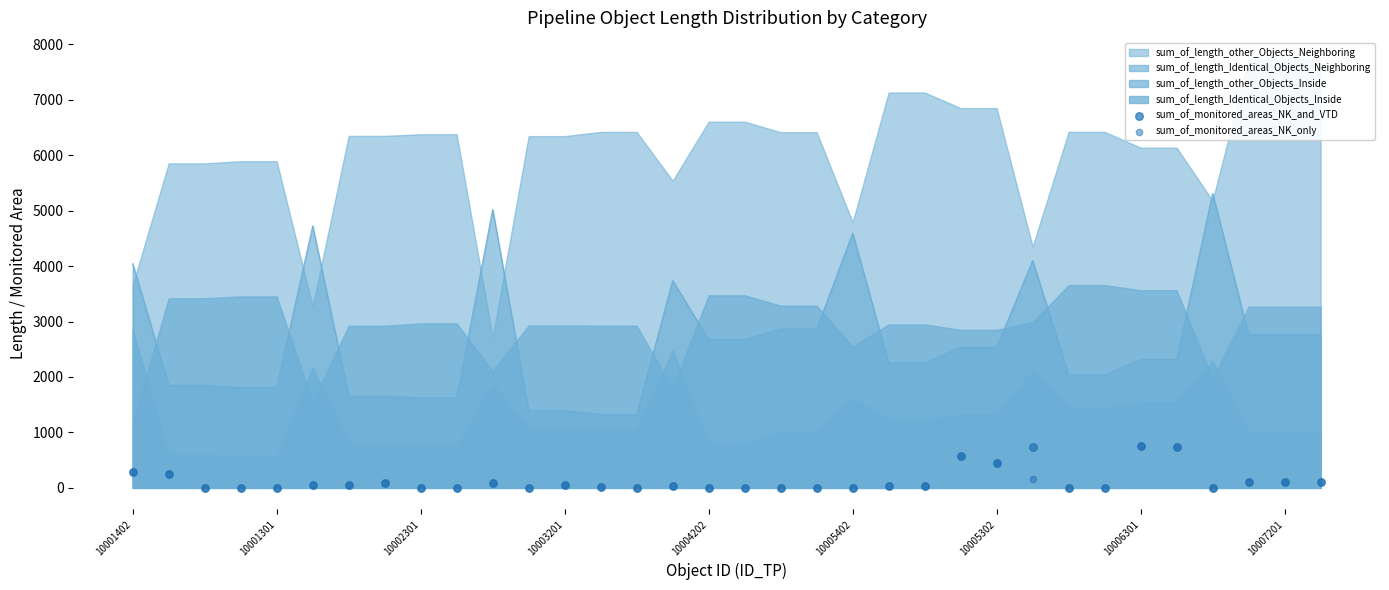

Which series reaches the minimum Y coordinate?

sum_of_monitored_areas_NK_and_VTD